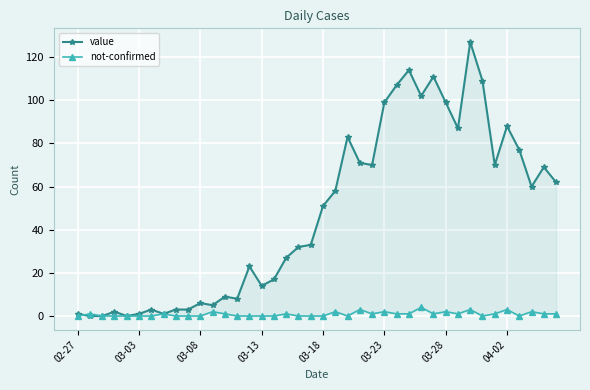

True or false: value and not-confirmed cross at least once.

True